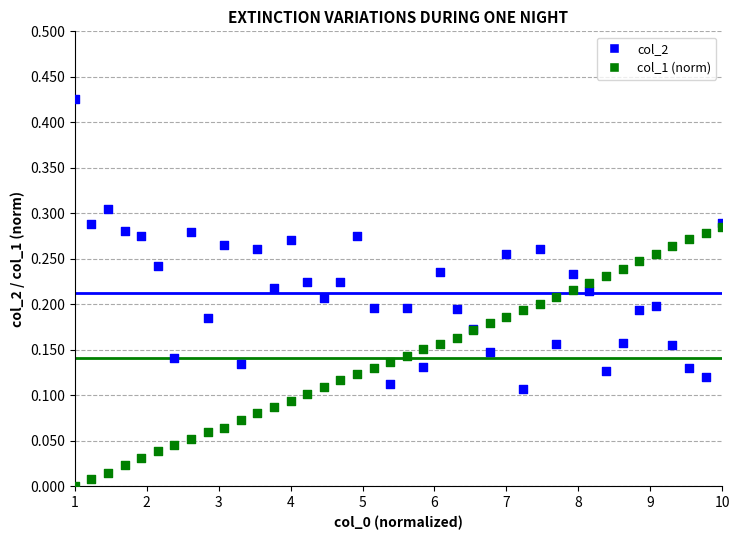

Which series contains the lowest Y value?

col_1 (norm)